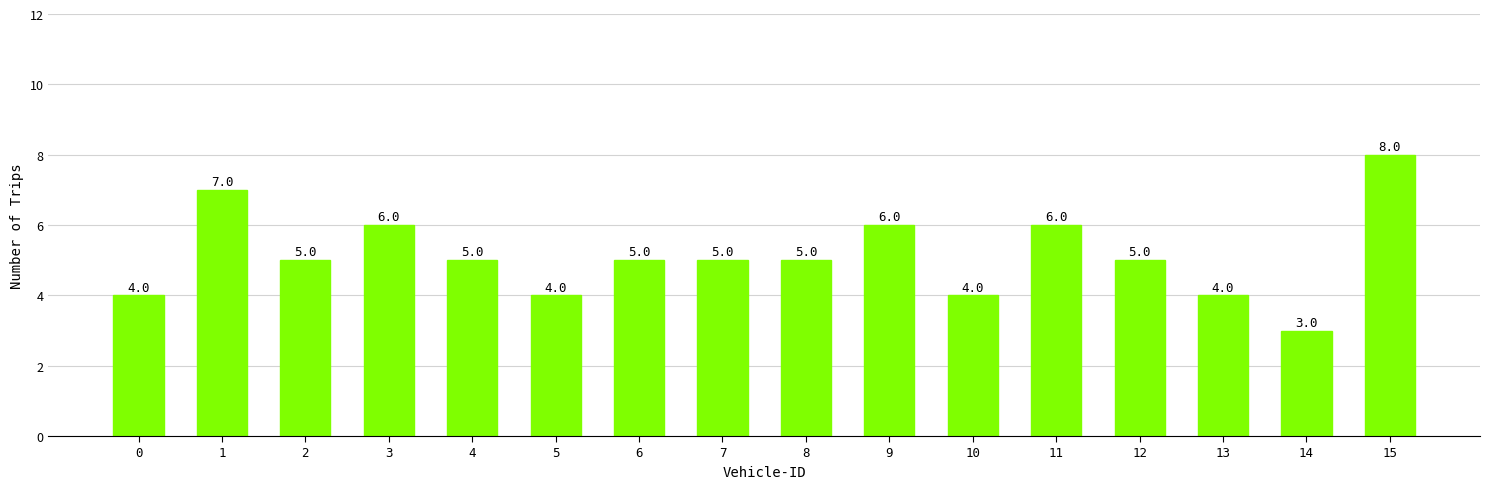

How many bars are there in total?

16